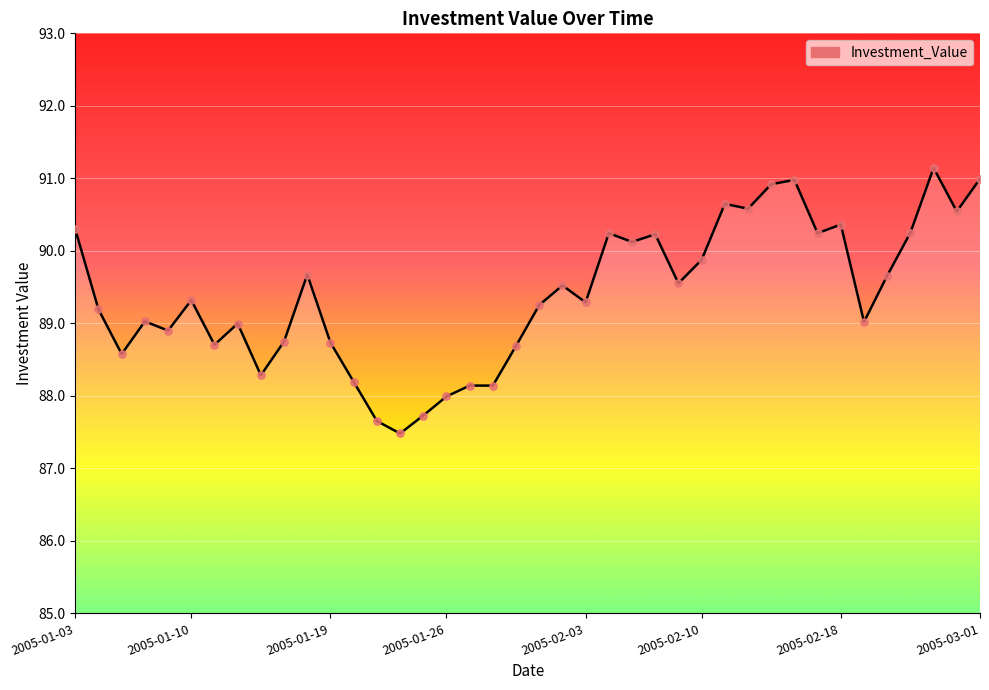

What is the difference between the maximum and minimum values?

3.7